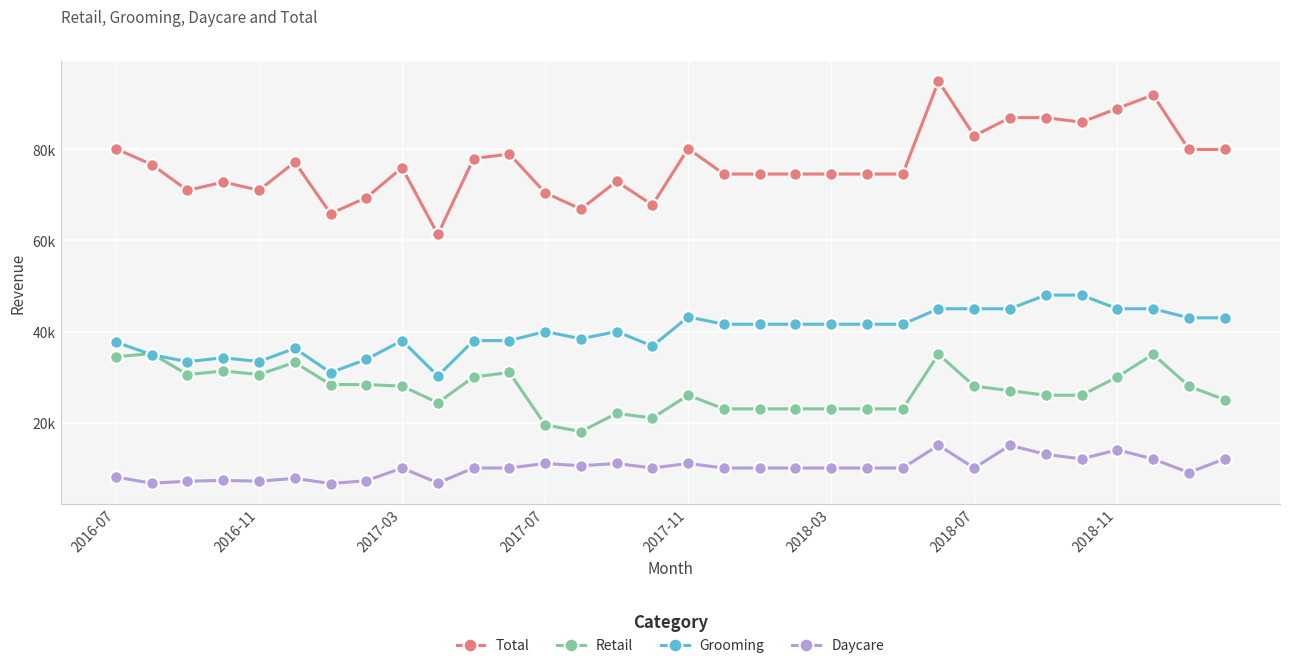

At which category is the sum across all series the highest?

23